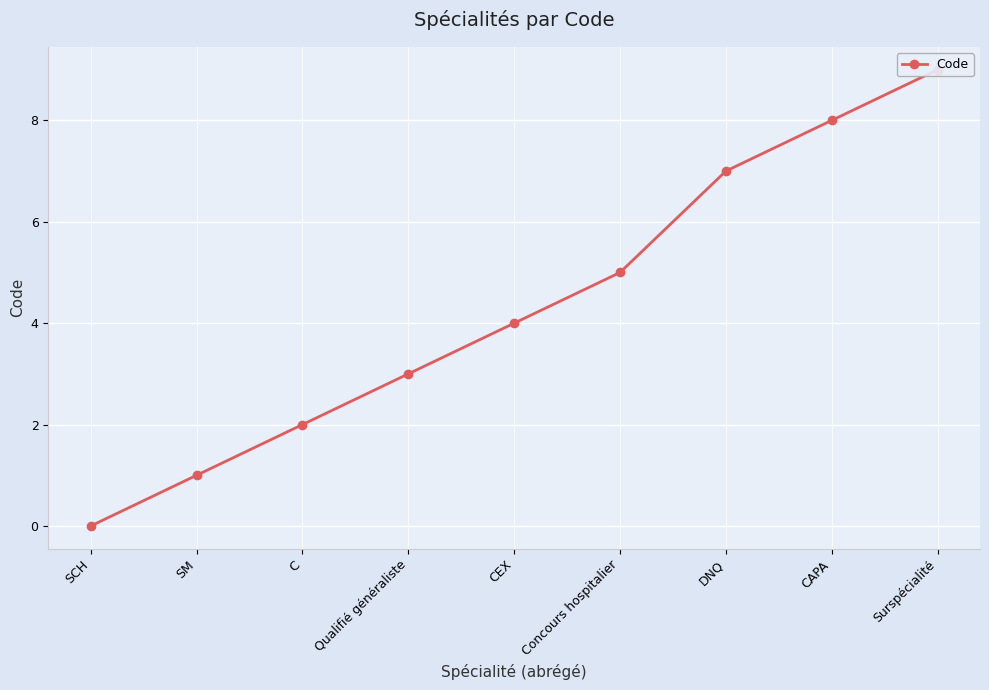

List the labels in order of value, largest first.

Surspécialité, CAPA, DNQ, Concours hospitalier, CEX, Qualifié généraliste, C, SM, SCH